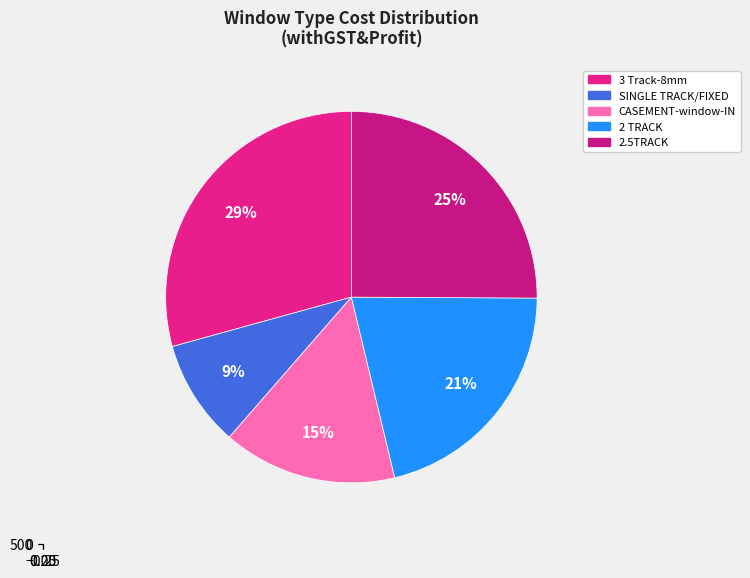

What is the change in value from 3 Track-8mm to 2 TRACK?

-259.9